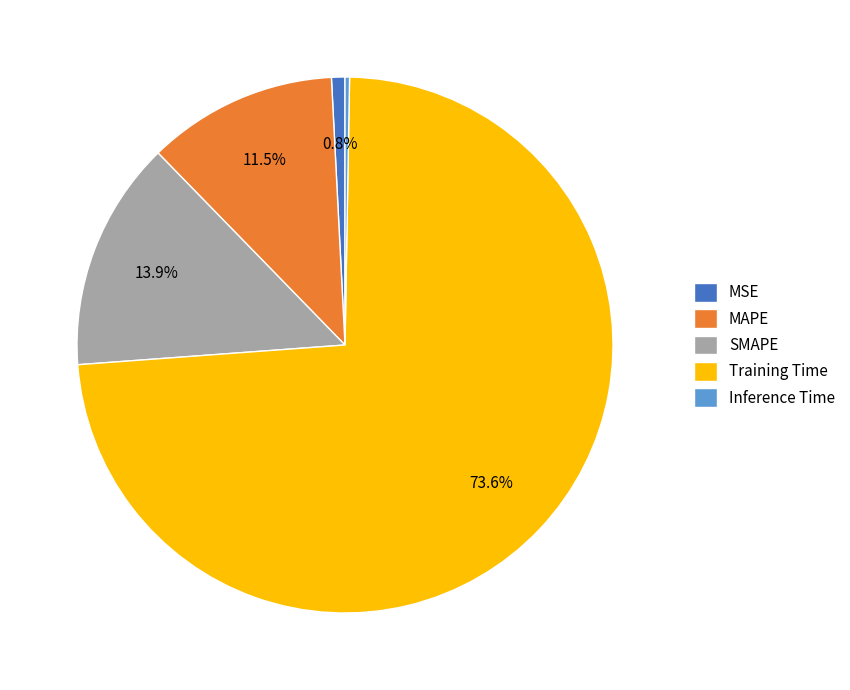

Is Training Time the majority of the pie?

Yes